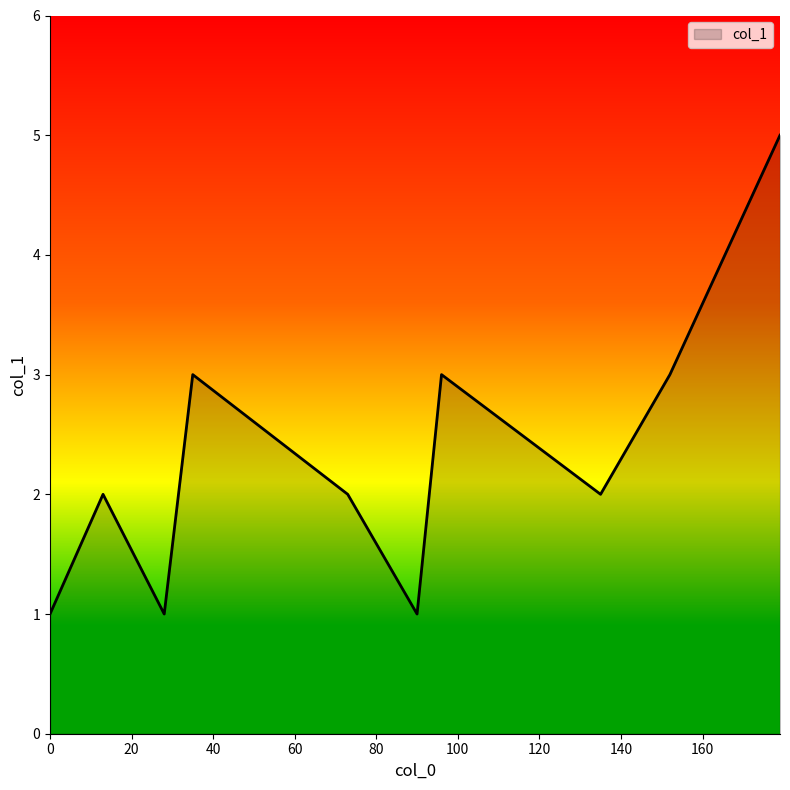

What is the difference between the maximum and minimum values?

4